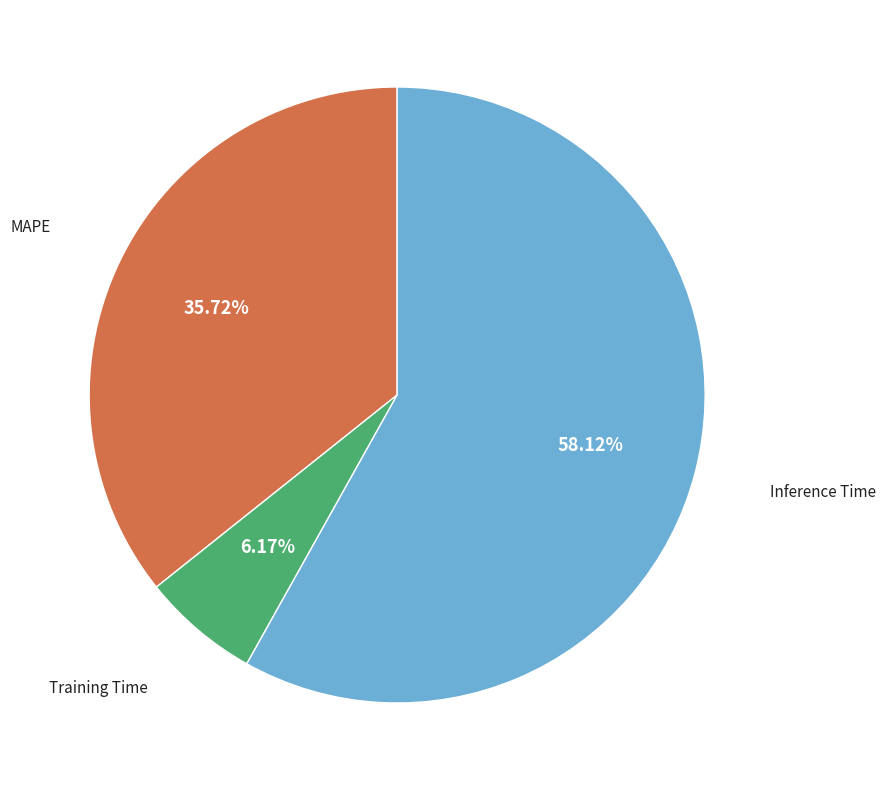

What is the total percentage of Inference Time and MAPE?

93.8%